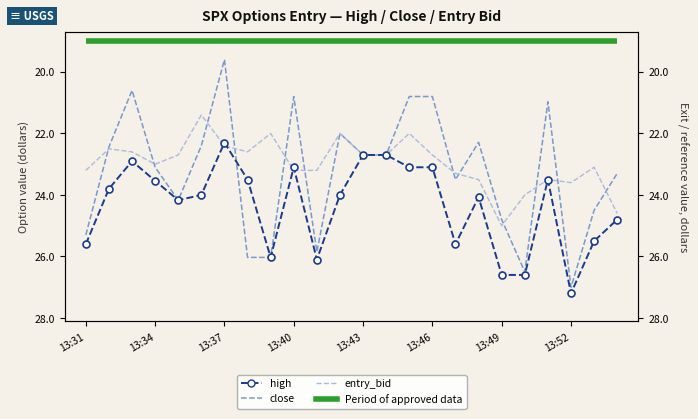

Which series has the largest total across all categories?

high